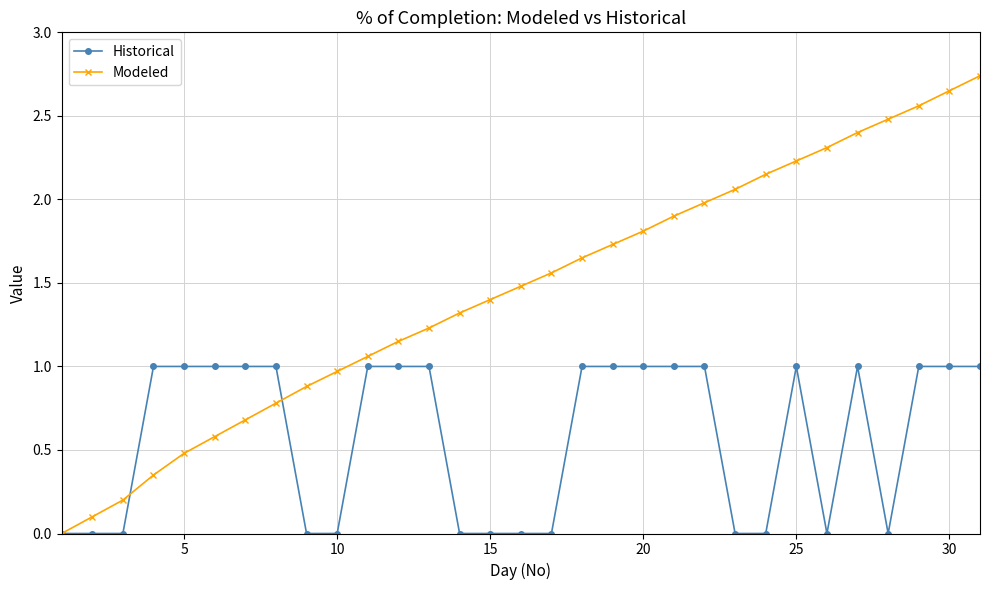

Which series has the widest spread of values?

Modeled